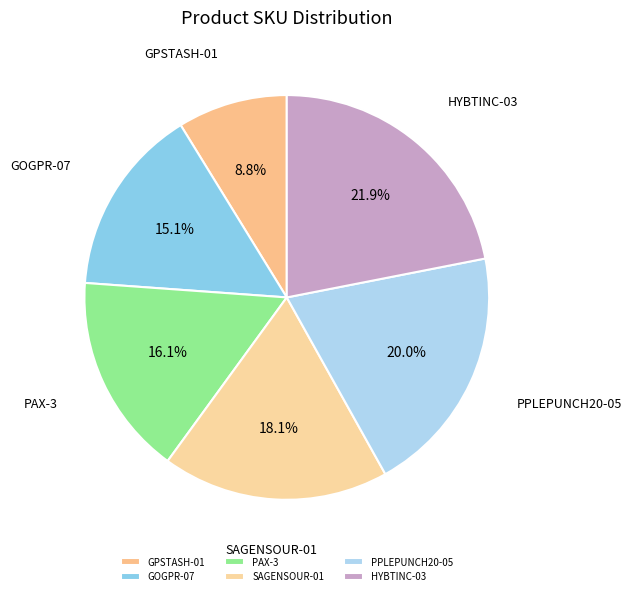

To the nearest percent, what is the difference between the largest and smallest slice percentages?

13%